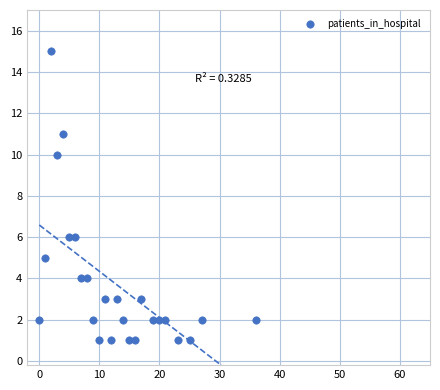

What is the range of X values (max minus min)?

36